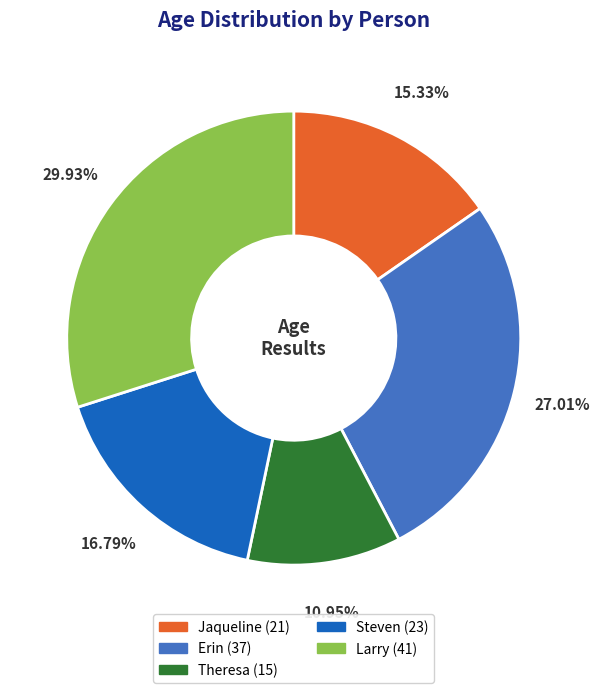

Do Jaqueline and Steven together represent more than half of the pie?

No